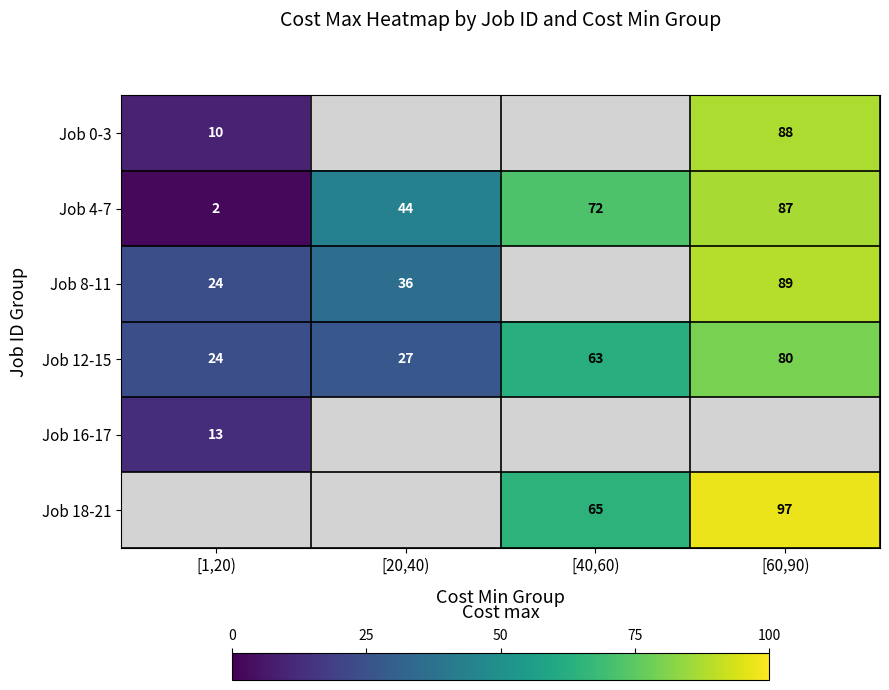

What is the average value of the Job 12-15 series?

48.5